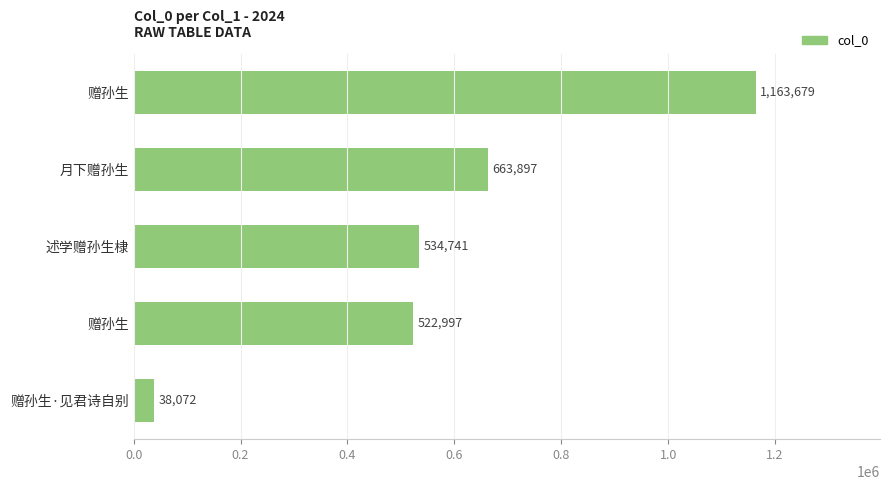

How many categories are shown in the chart?

5